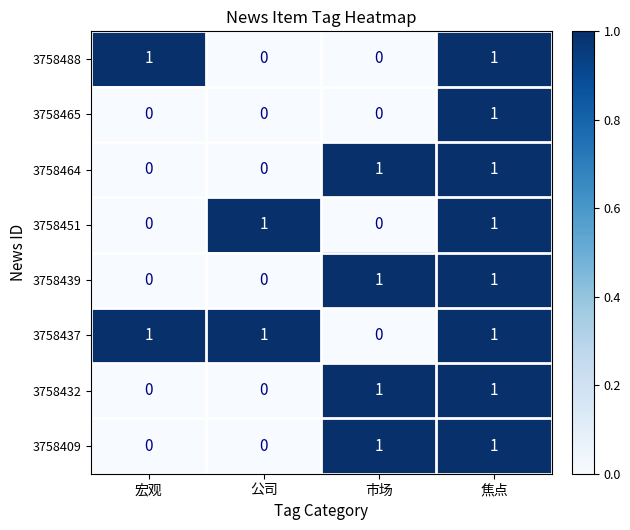

How many 3758464 values are between 0 and 1?

4